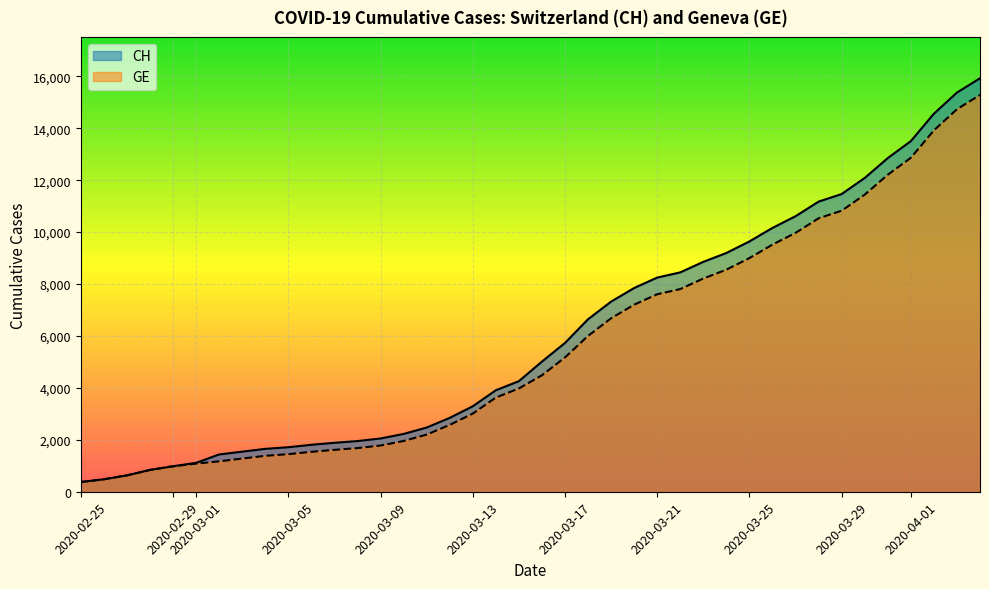

Rank the series by their maximum value, from highest to lowest.

CH, GE